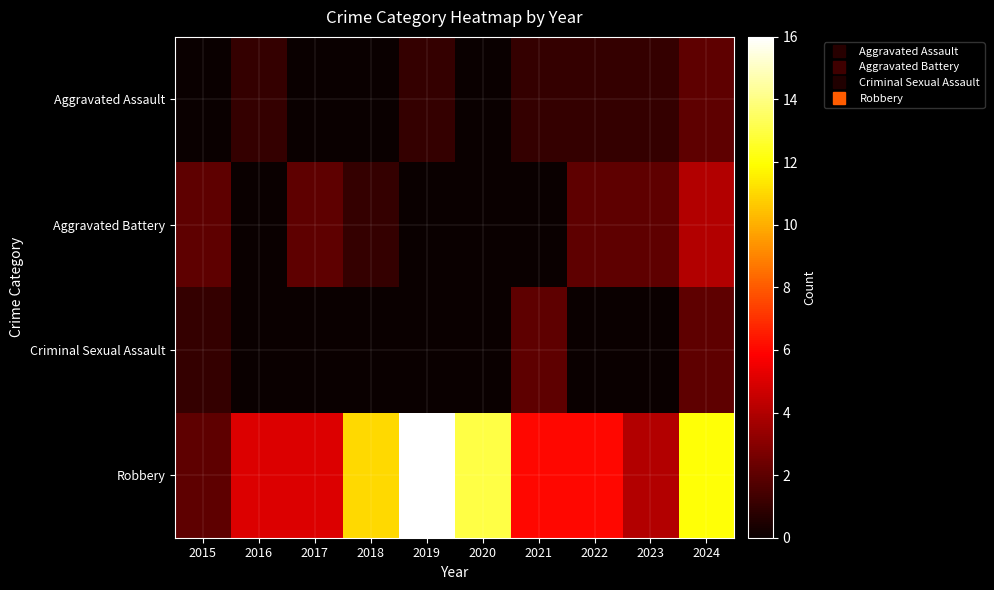

Between 2015 and 2020, which is larger?

2015